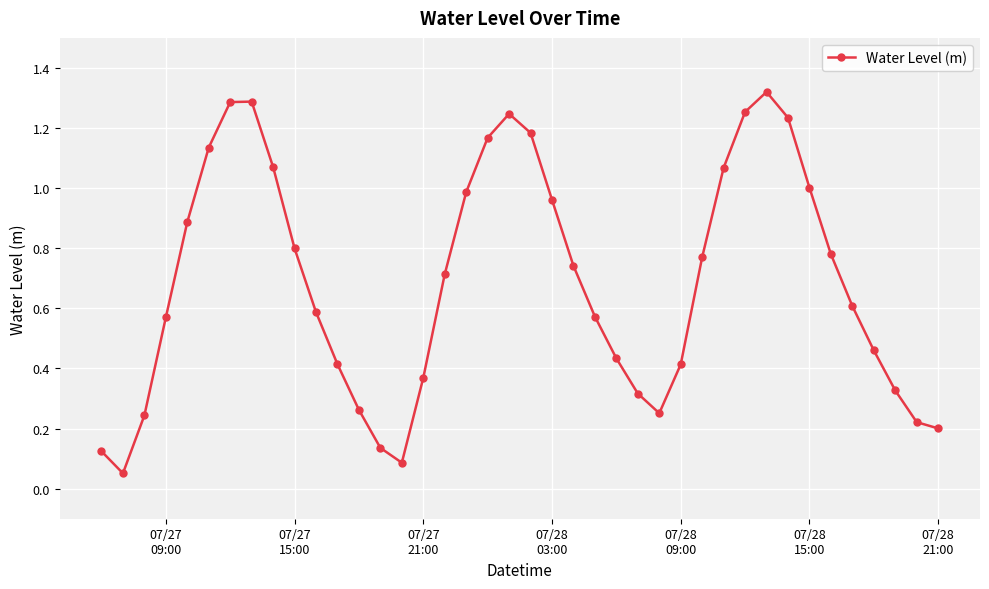

How many lines are shown in the chart?

1